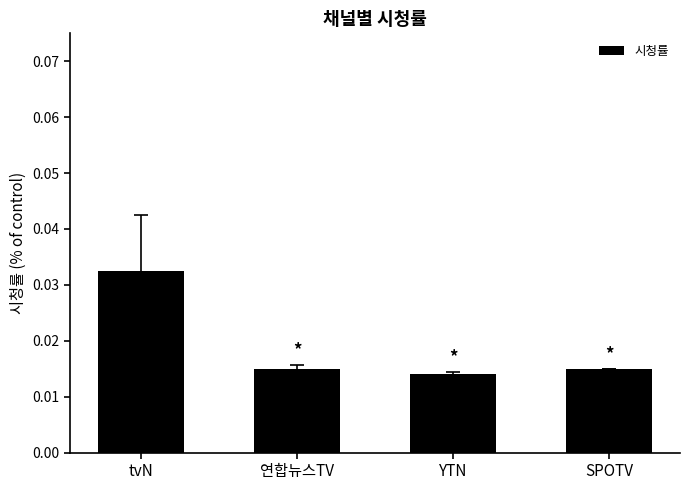

How many values are between 0 and 1?

4